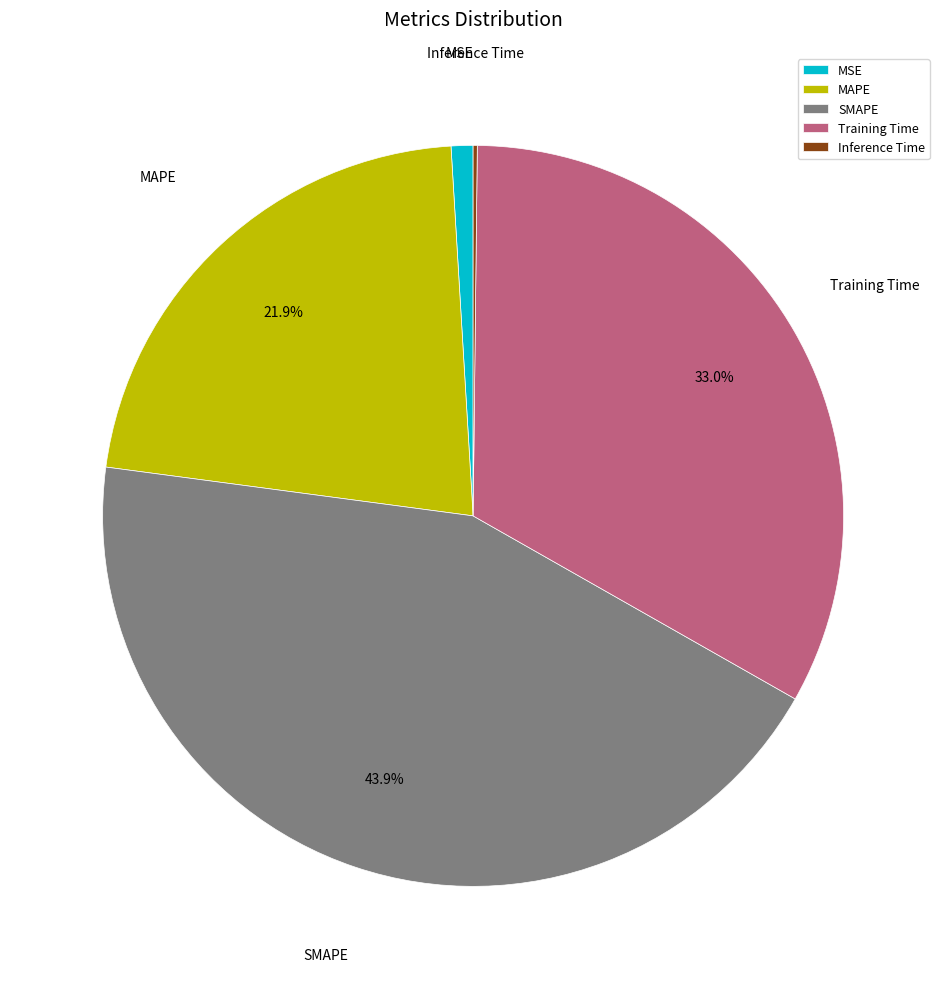

How much of the chart is everything except MAPE?

78.1%